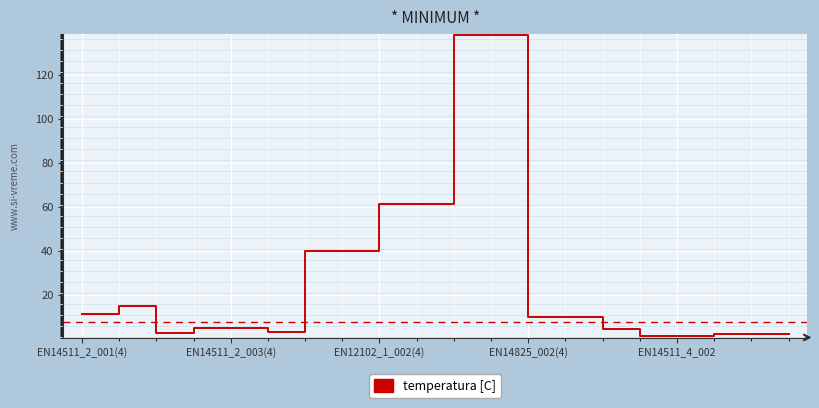

What is the difference between the maximum and minimum values?

137.0